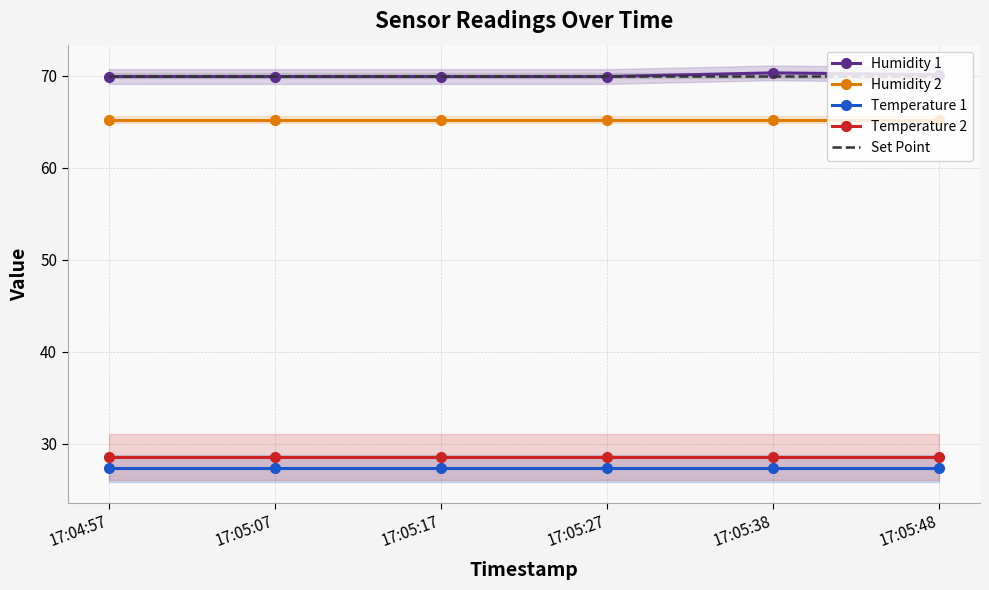

True or false: Temperature 1 and Set Point intersect in this chart.

False